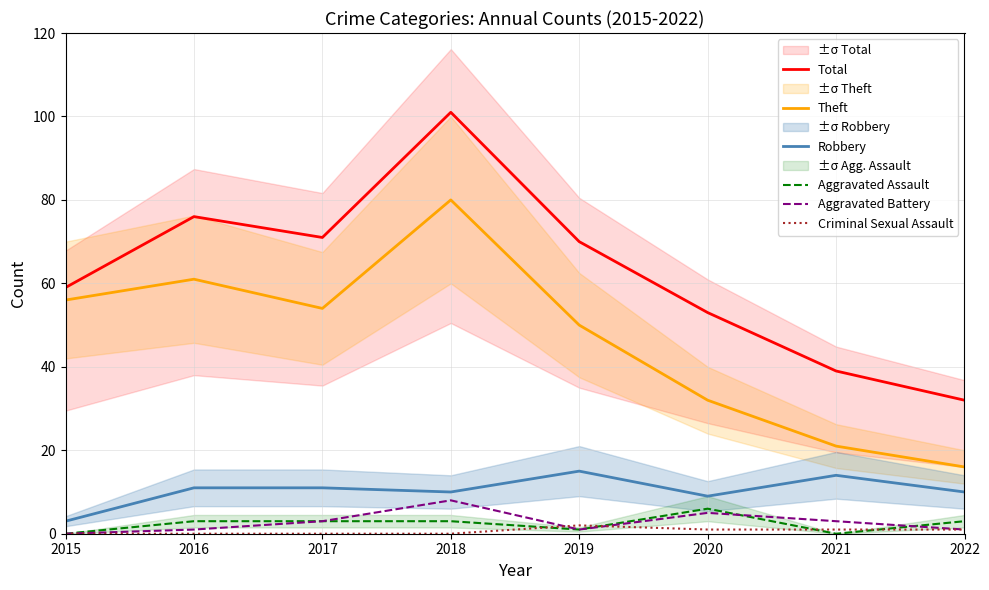

At which category is the sum across all series the highest?

2018